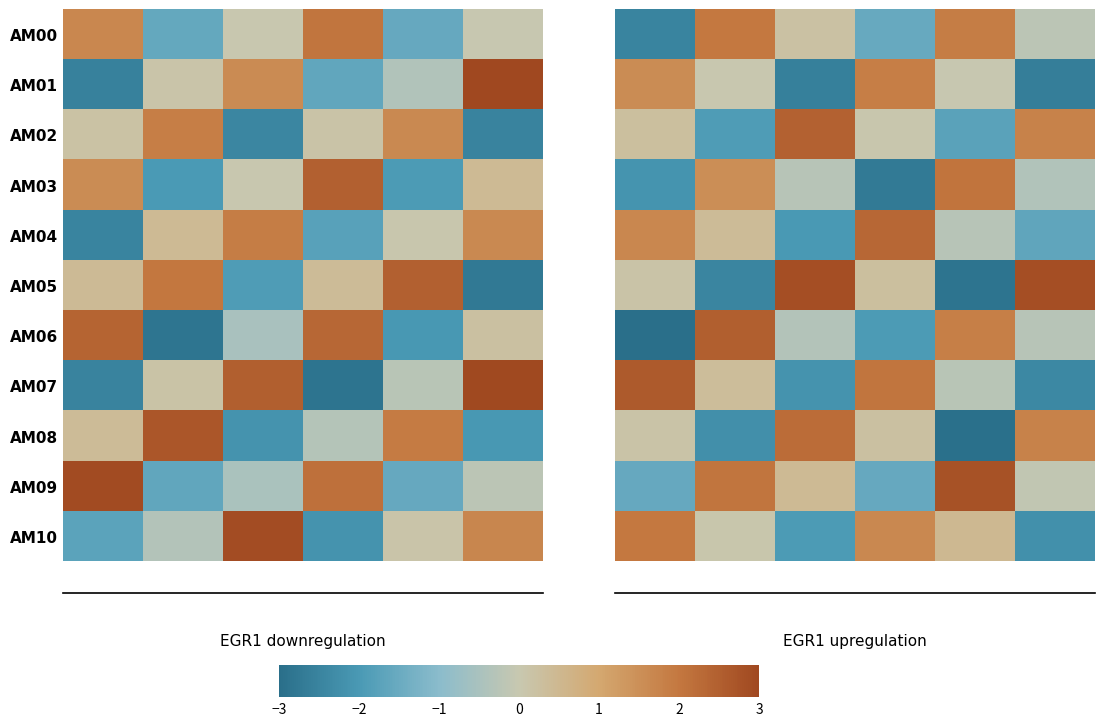

What is the maximum value shown in the chart?

2.8